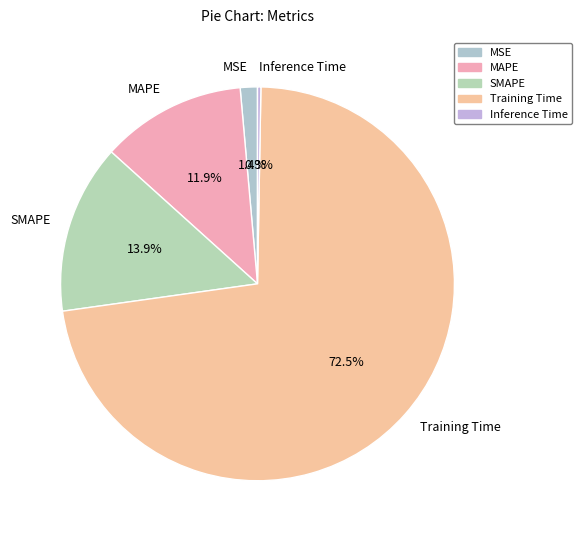

To the nearest percent, what is the average slice percentage?

20%